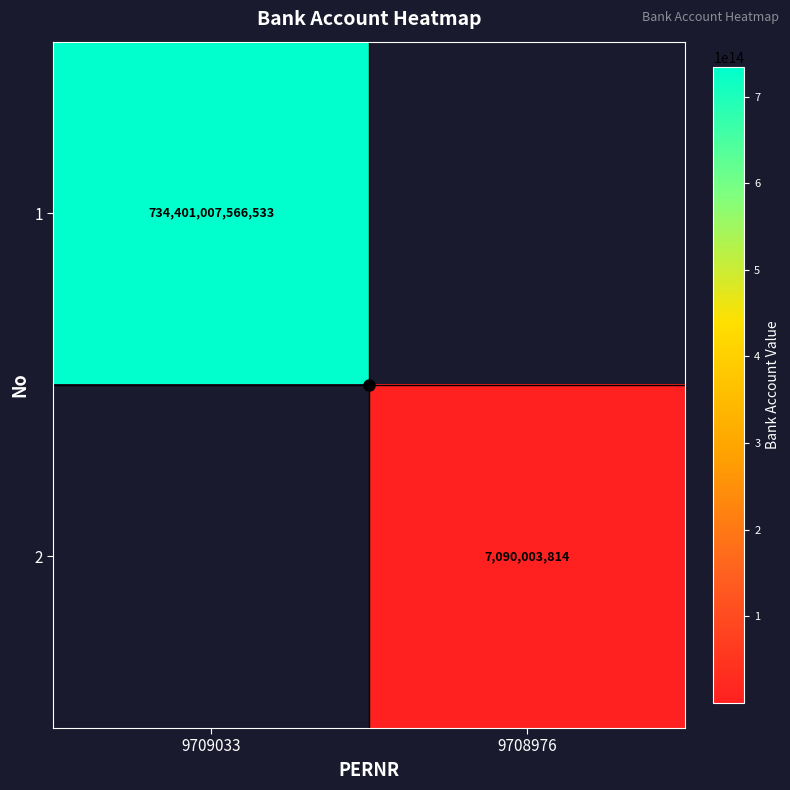

Which series has the largest range (max minus min)?

1